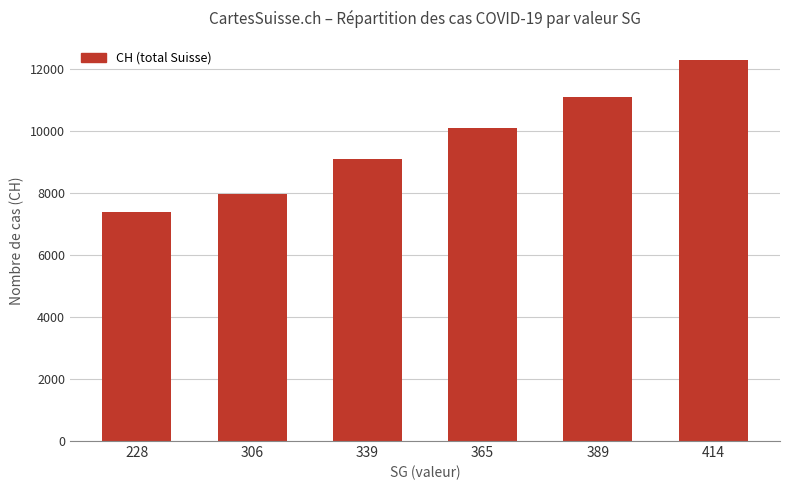

What is the sum of the values at 228 and 339?

16462